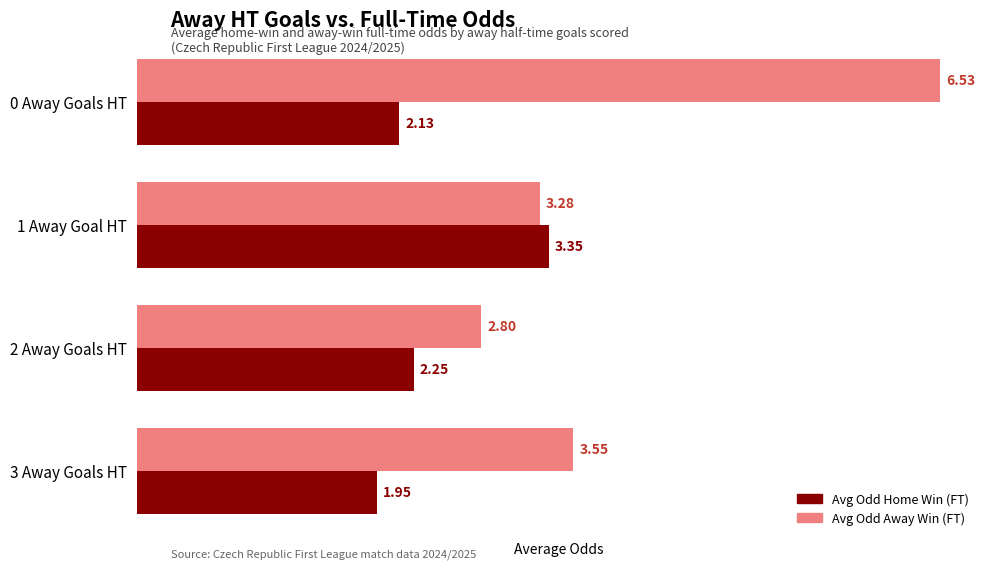

What is the total value across all series at 1 Away Goal HT?

6.6